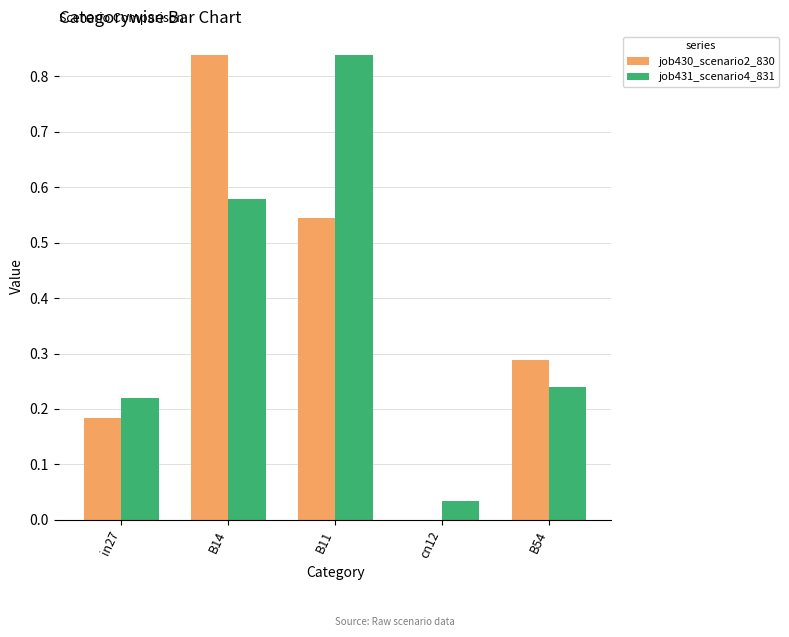

Is the value of job430_scenario2_830 at B54 greater than the value of job431_scenario4_831 at B14?

No